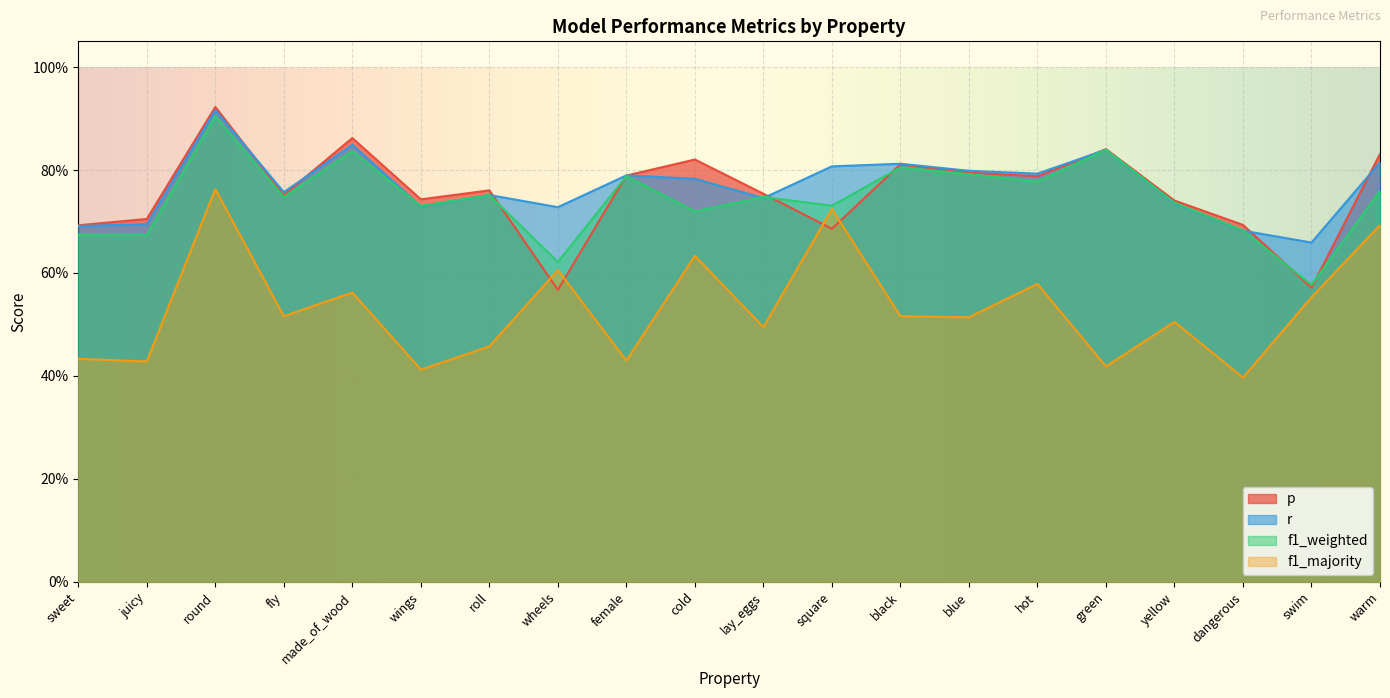

How many times do p and f1_majority cross each other?

4